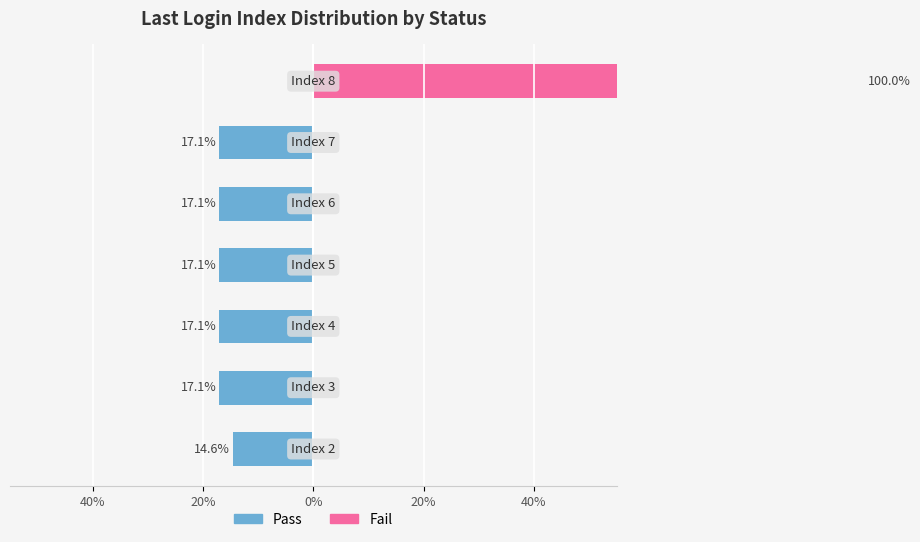

Is it true that Pass equals -11.5 at 40%?

False